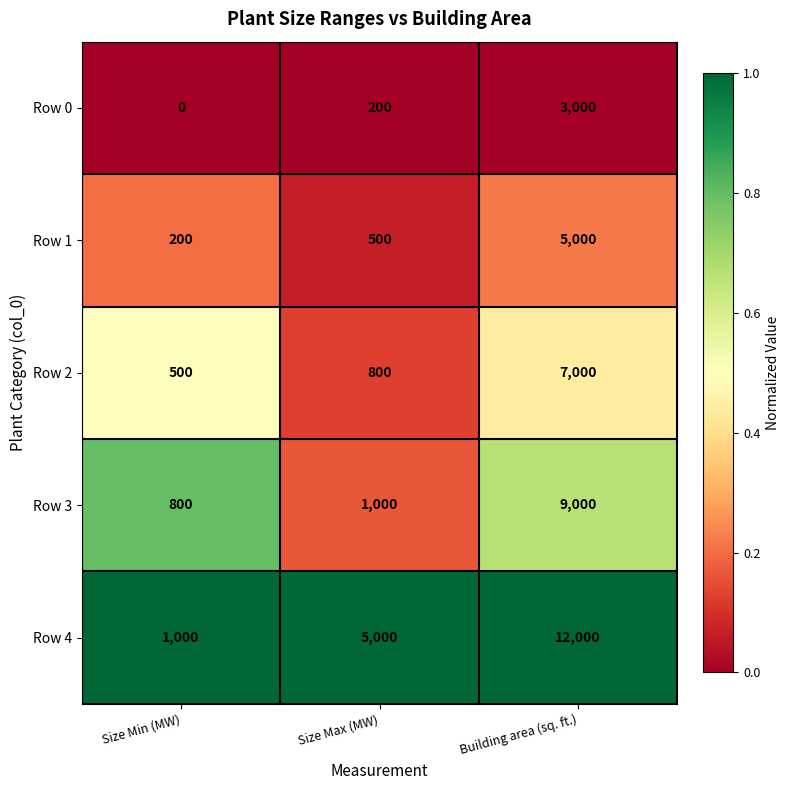

Between Size Min (MW) and Building area (sq. ft.), which series saw the biggest shift?

Row 4